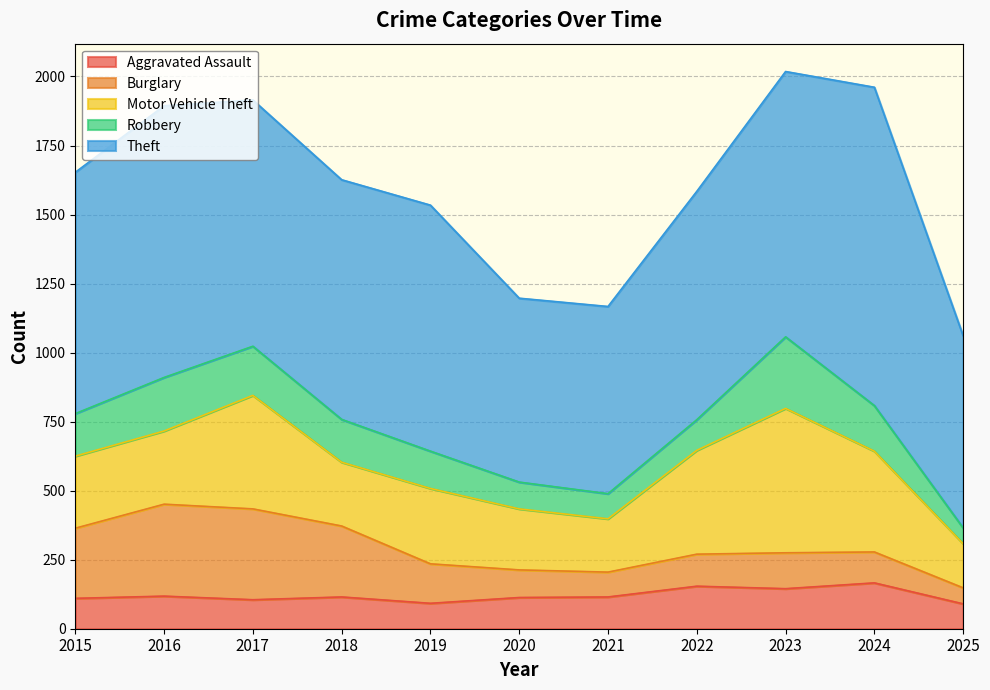

What is the average value of the Theft series?

863